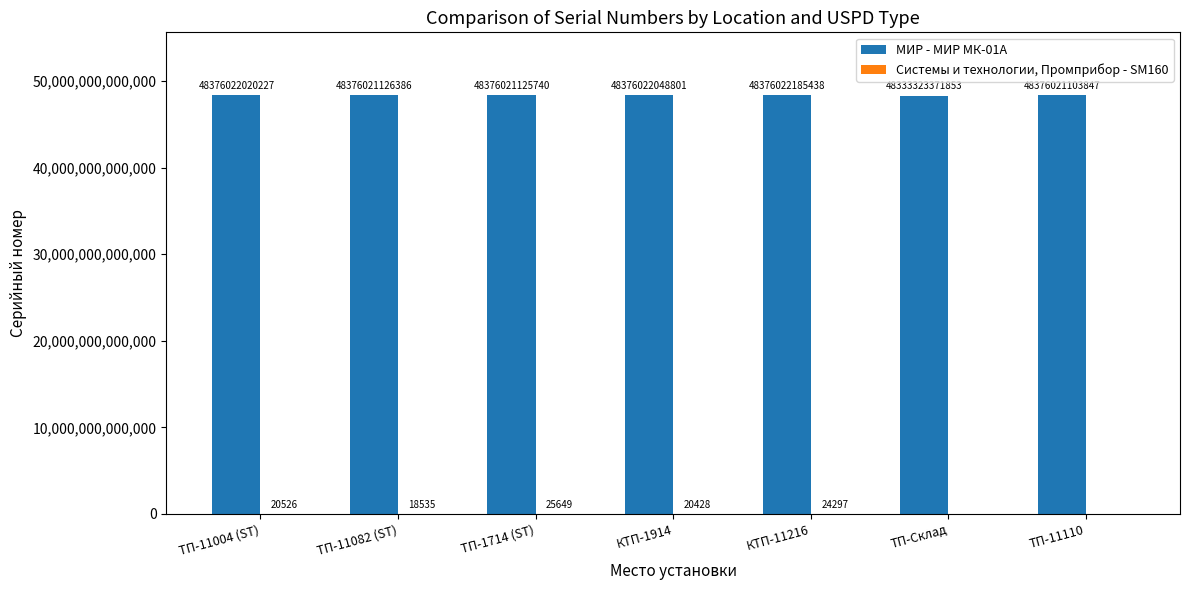

Is it true that МИР - МИР МК-01А equals 48376022185438 at КТП-11216?

True